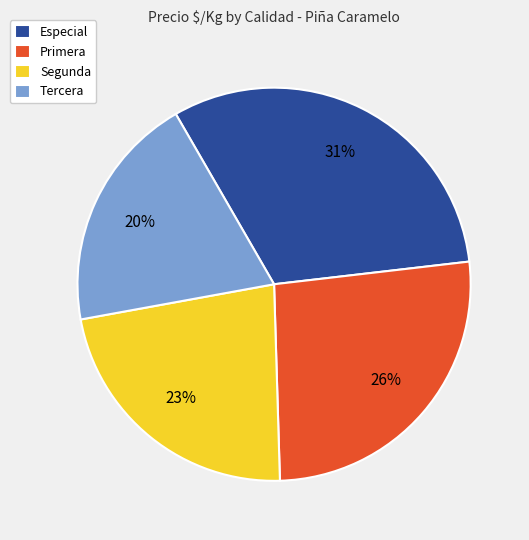

Rank the categories by value from lowest to highest.

Tercera, Segunda, Primera, Especial